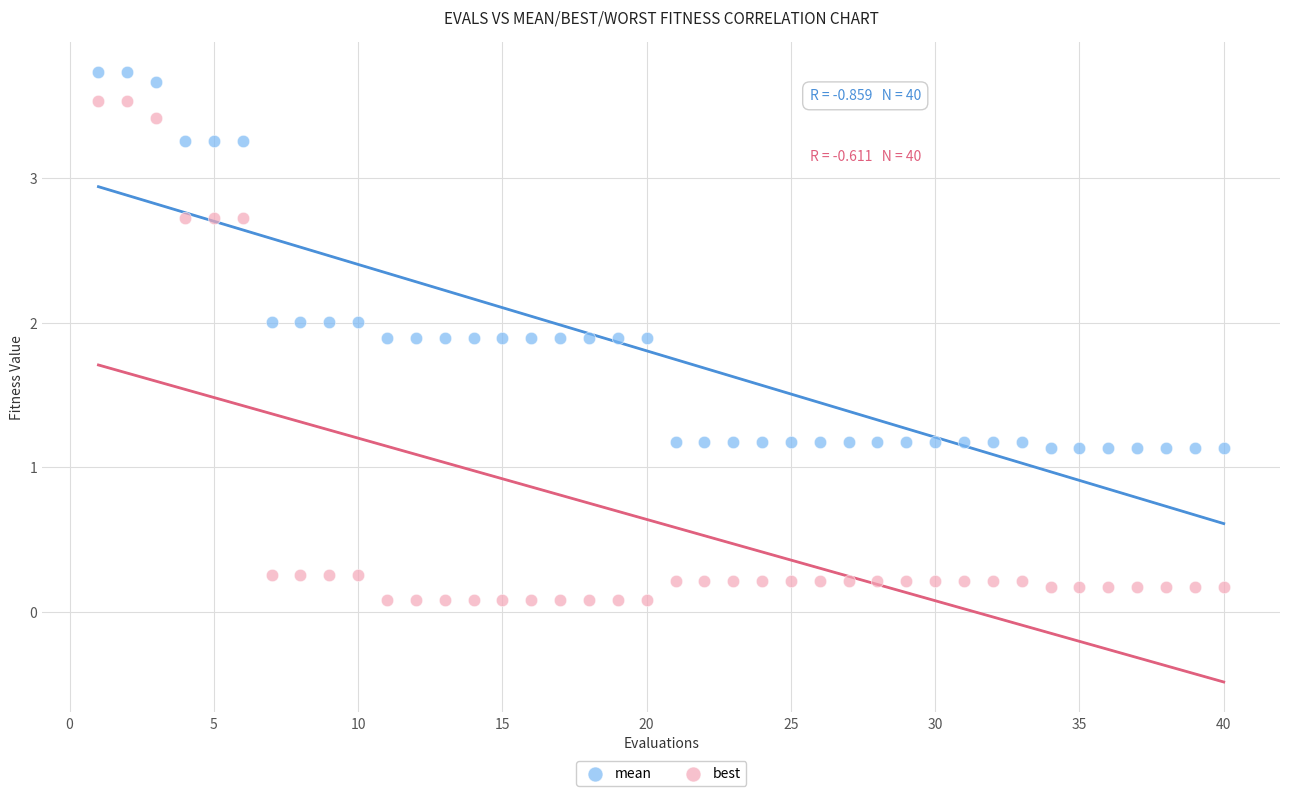

Across all data points, what is the range of Y values (max minus min)?

3.7